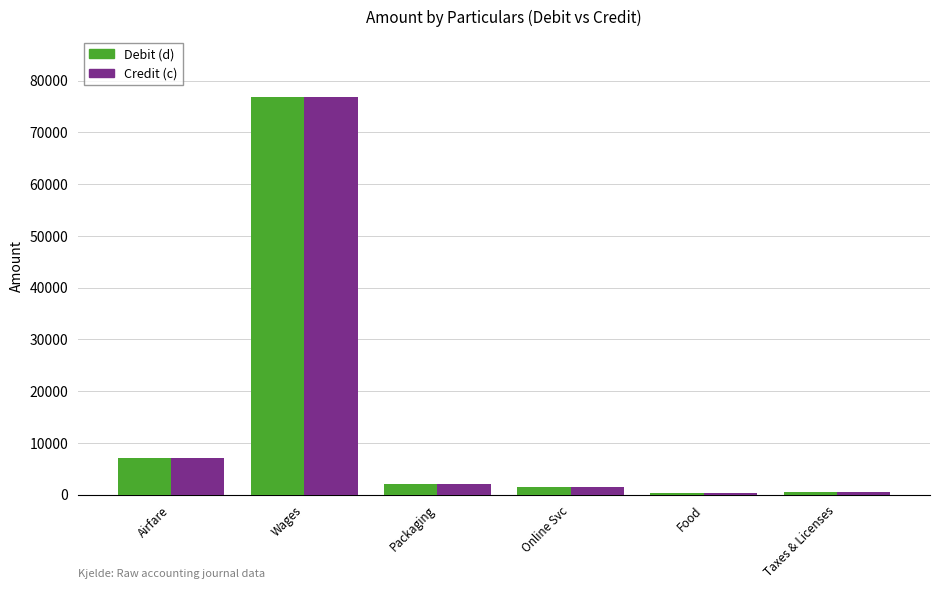

What is the average value of the Credit (c) series?

14680